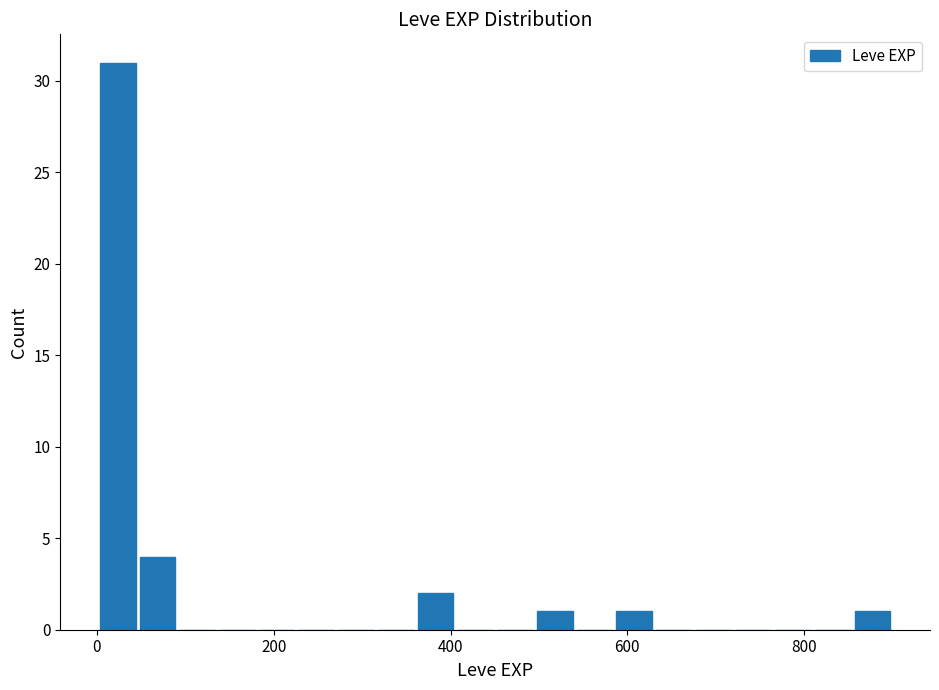

Around what value on the x-axis is the tallest bar? Give the approximate position of its centre, as read against the axis.

20